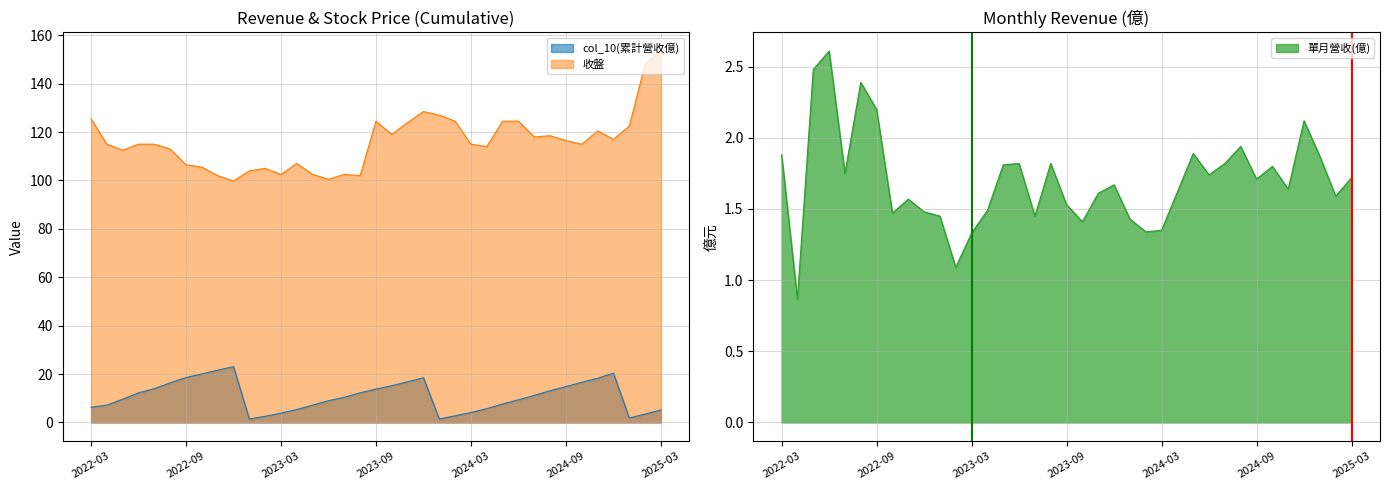

Where does the 單月營收(億) series first go above 1?

2022-03